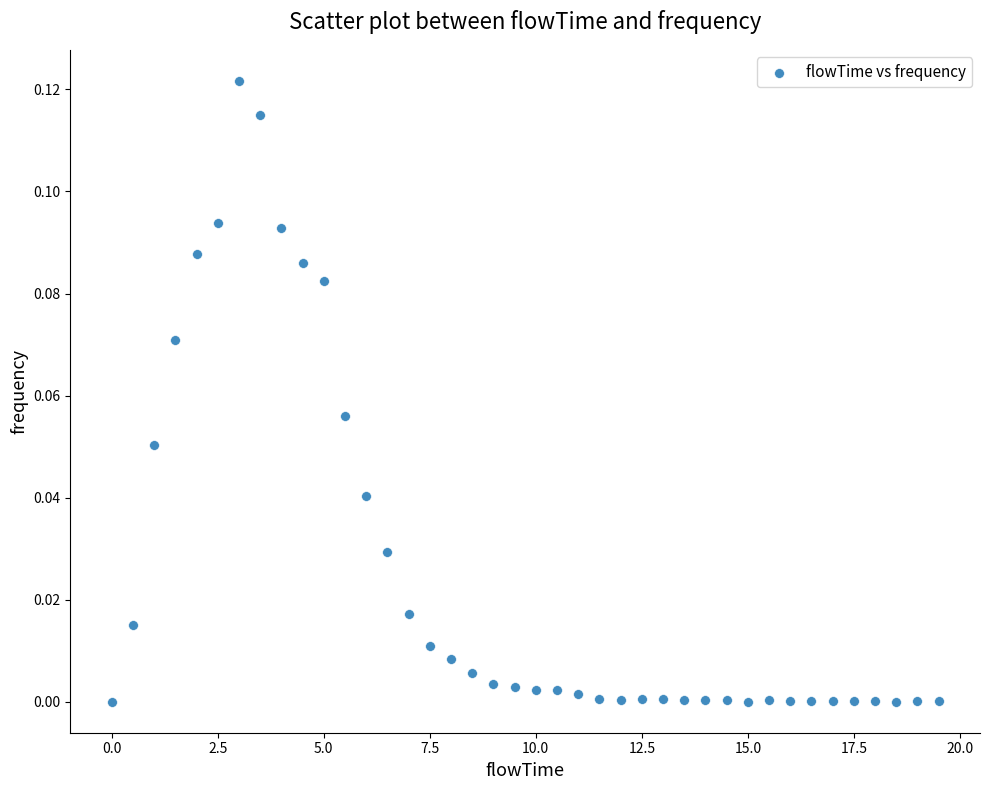

What is the range of X values (max minus min)?

19.5